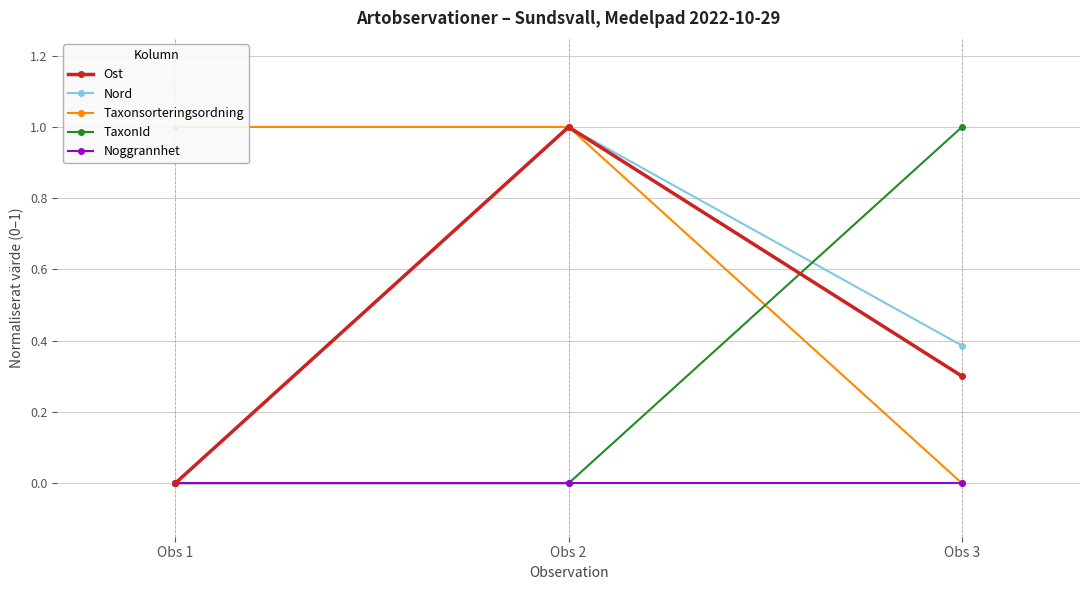

How many data points in Ost are above 0?

2